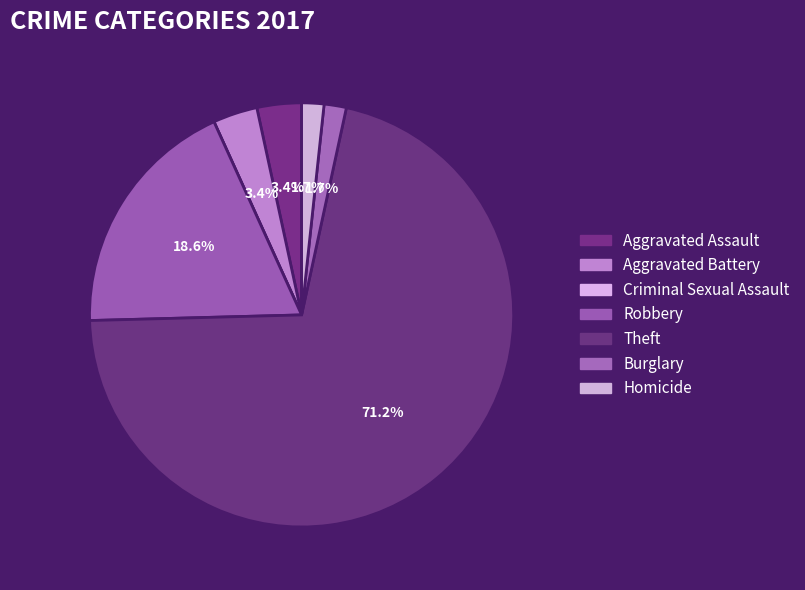

Which slice represents more than half of the pie?

Theft